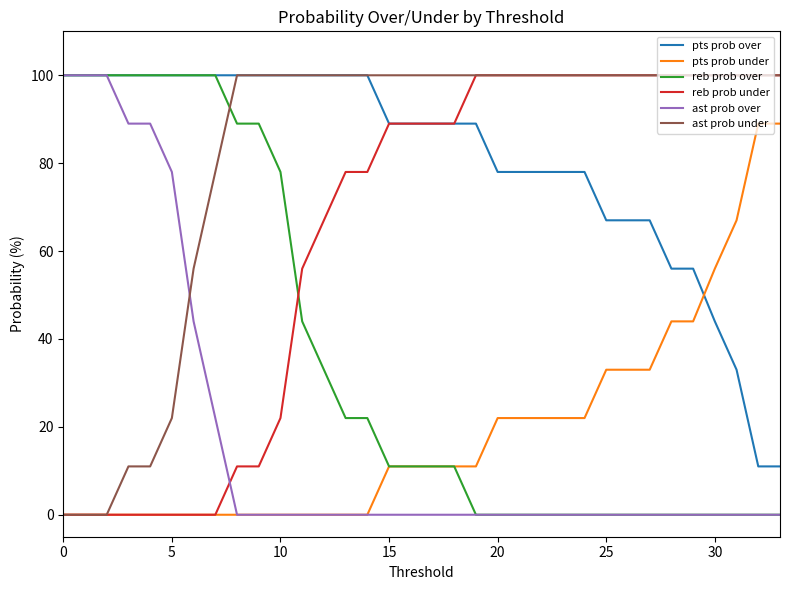

How many reb prob under values are between 11 and 100?

26